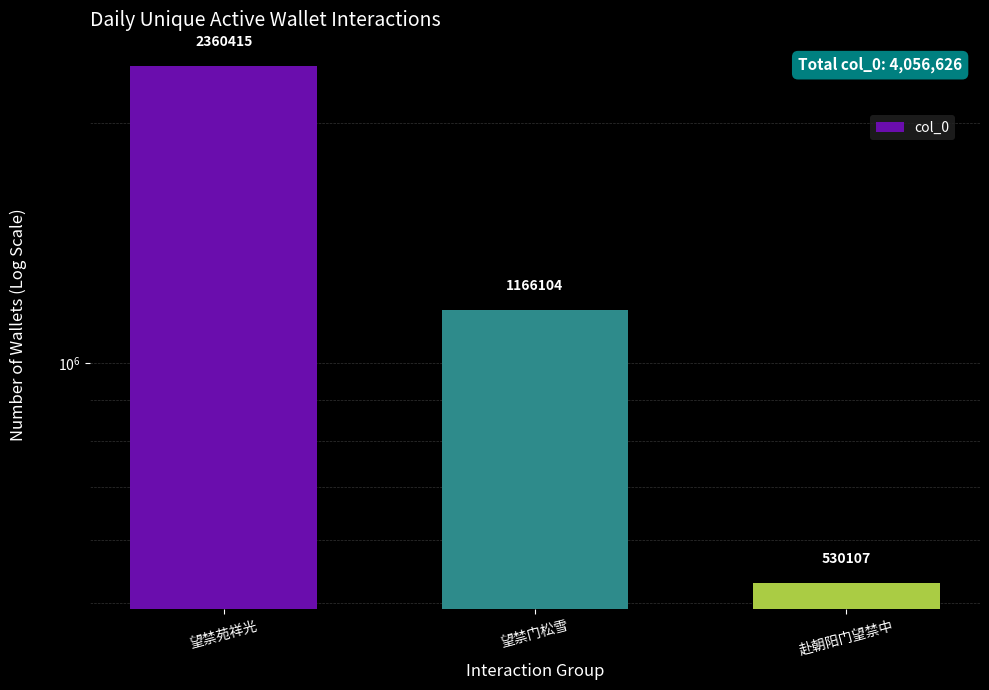

Reading left to right, list all the values displayed in this chart.

2360415	1166104	530107